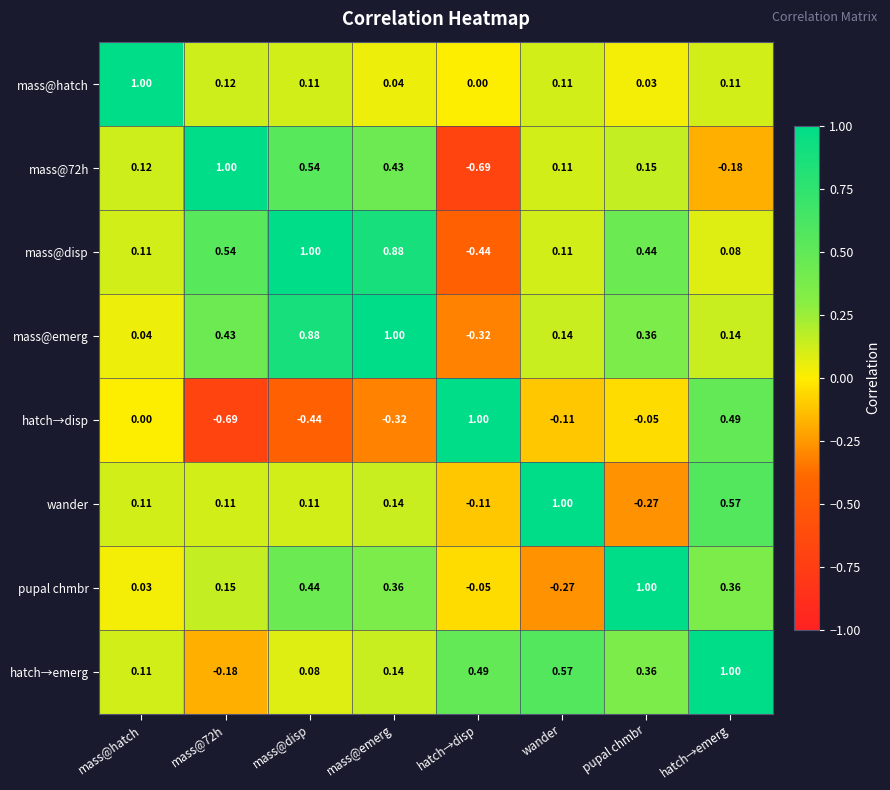

Which series has the largest total across all categories?

mass@disp